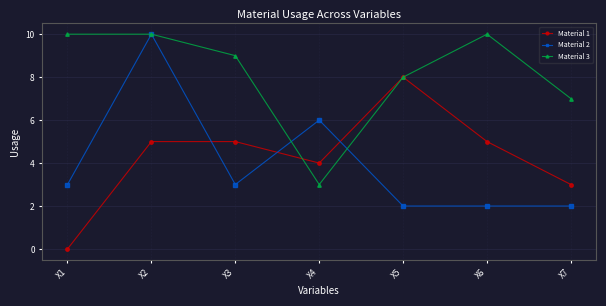

What is the sum of the Material 1 values at X3 and X7?

8